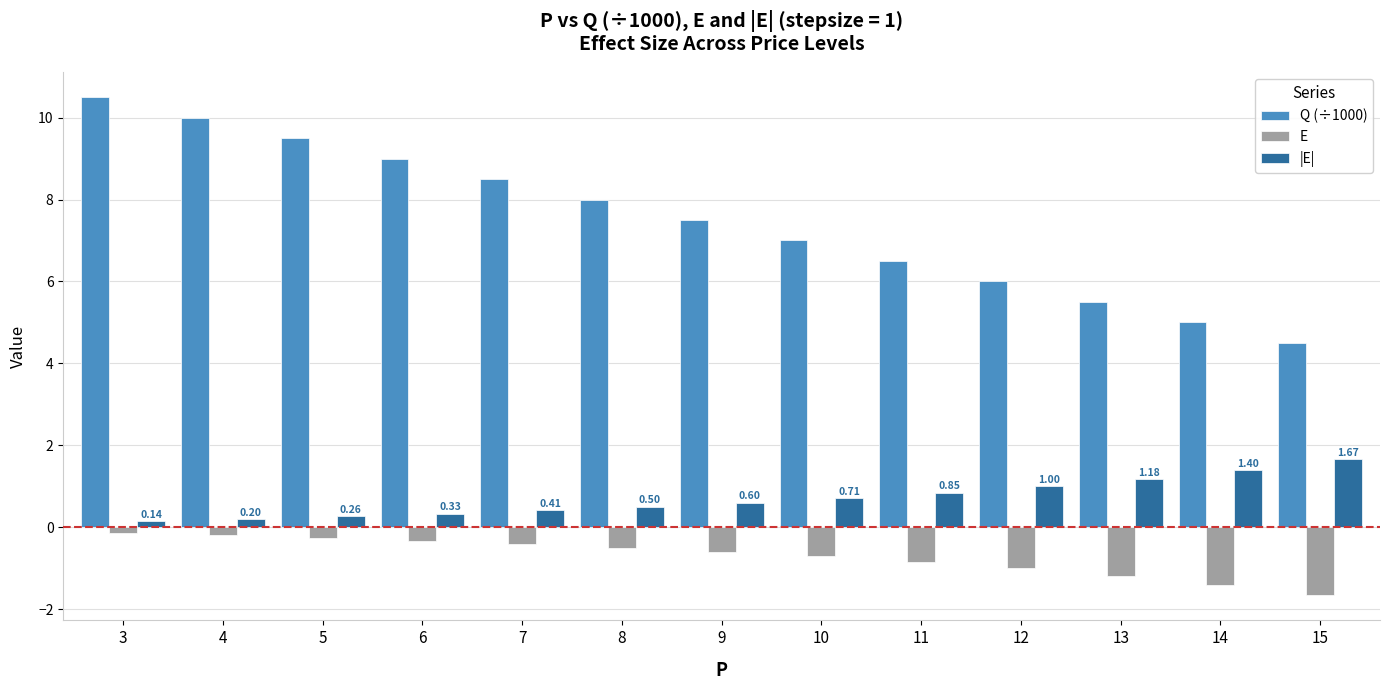

How many series are shown in this chart?

3